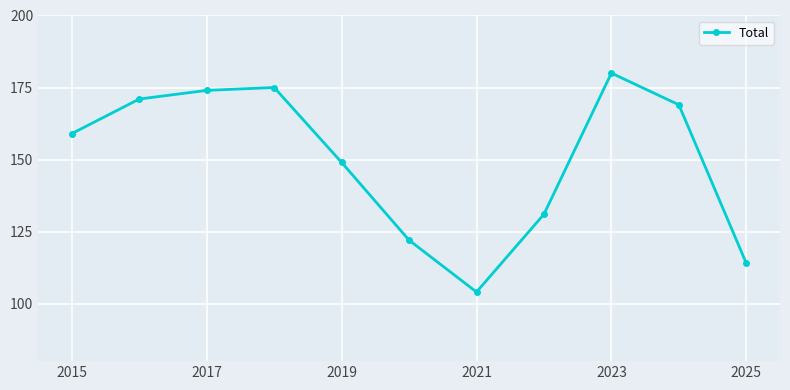

What is the value of the 11th point from the left?

114